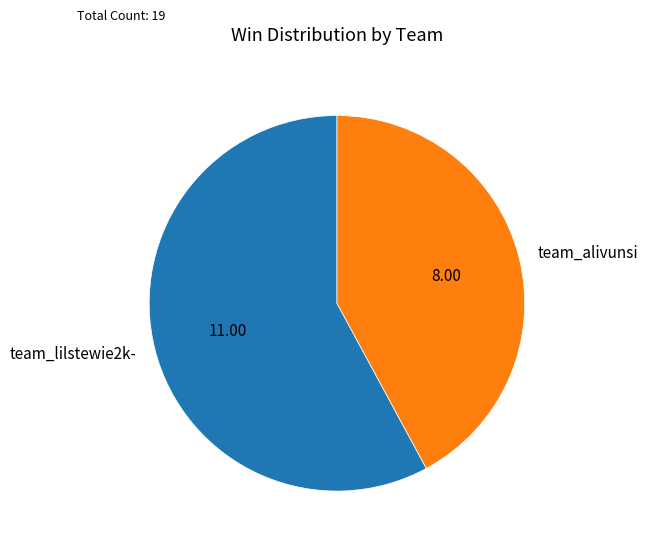

How many slices are in this pie chart?

2